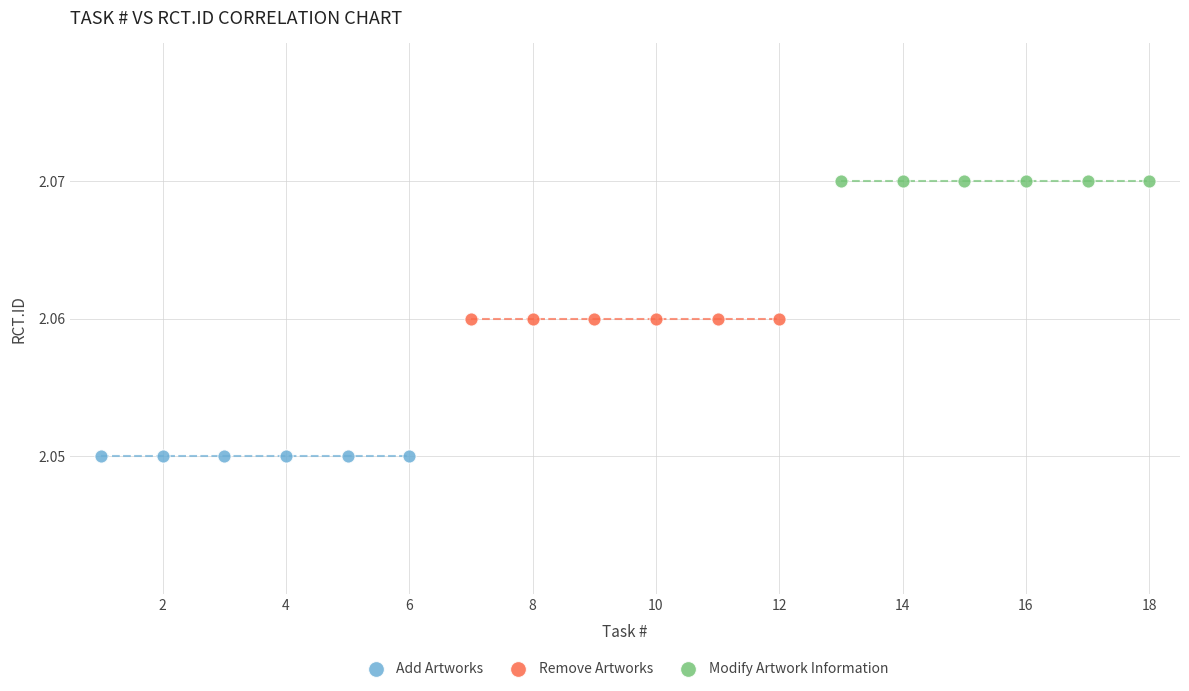

Which series contains the lowest Y value?

Add Artworks